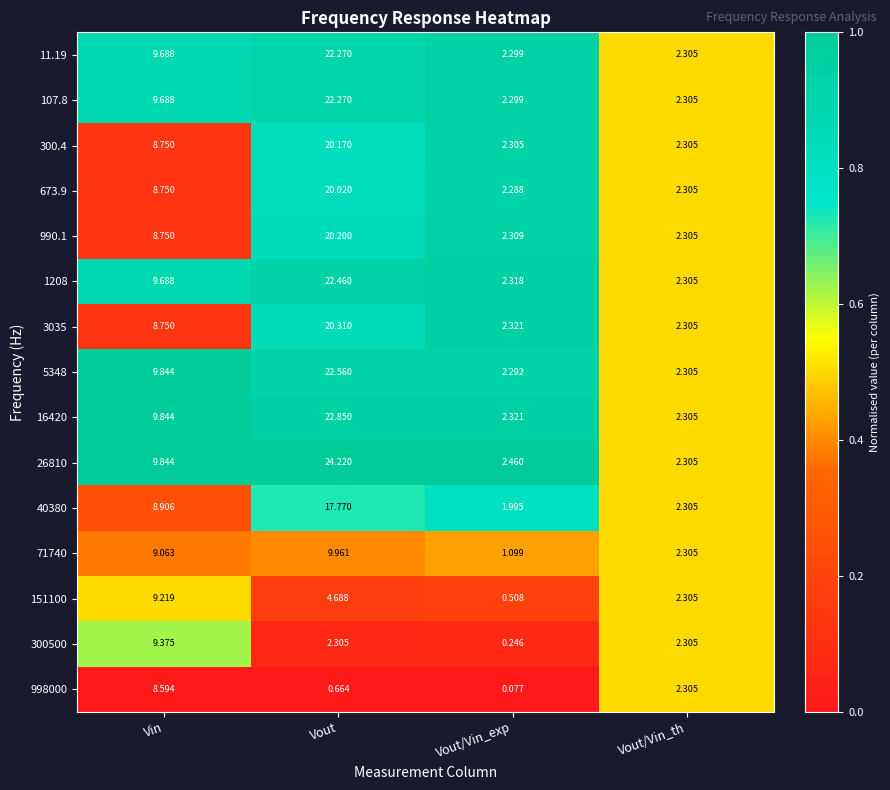

At which label does 1208 reach its minimum?

Vout/Vin_th